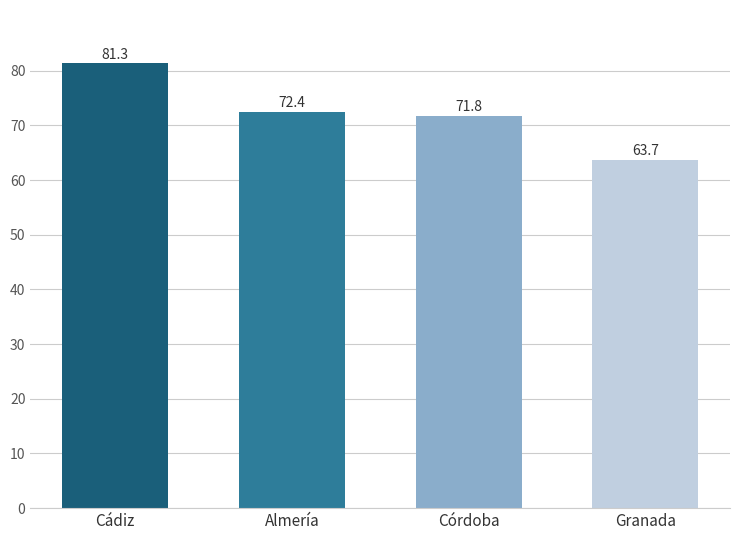

At which label does the data first exceed 72?

Cádiz